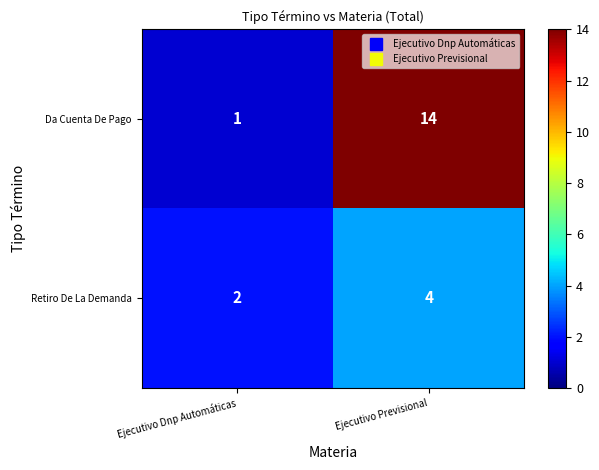

What is the total value across all series at Ejecutivo Dnp Automáticas?

3